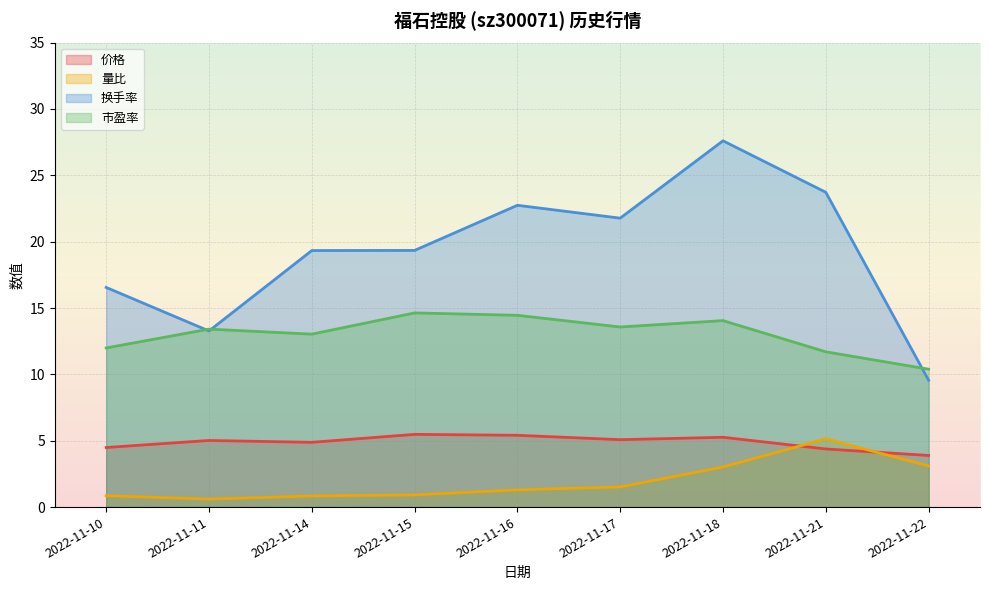

Rank the series by their maximum value, from highest to lowest.

换手率, 市盈率, 价格, 量比